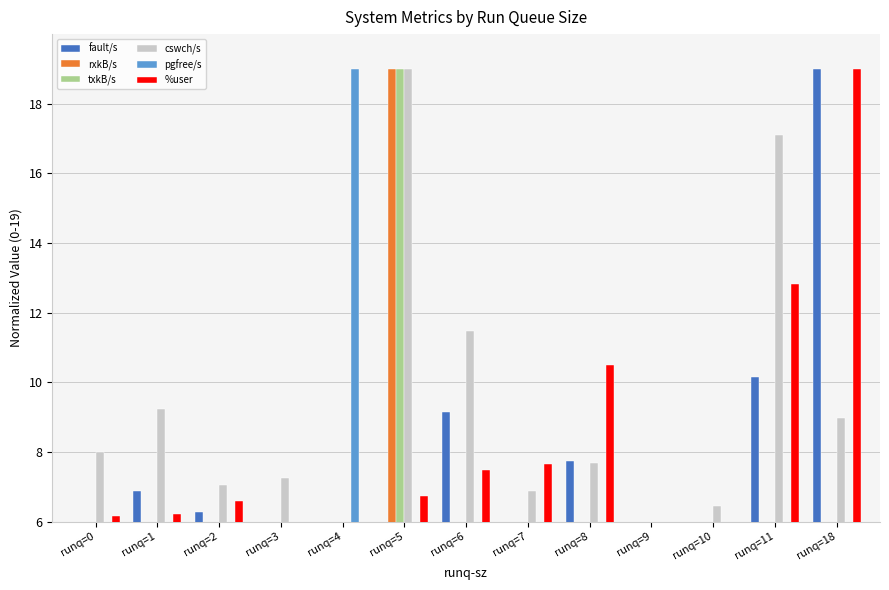

What are all the series names shown in the legend?

fault/s, rxkB/s, txkB/s, cswch/s, pgfree/s, %user